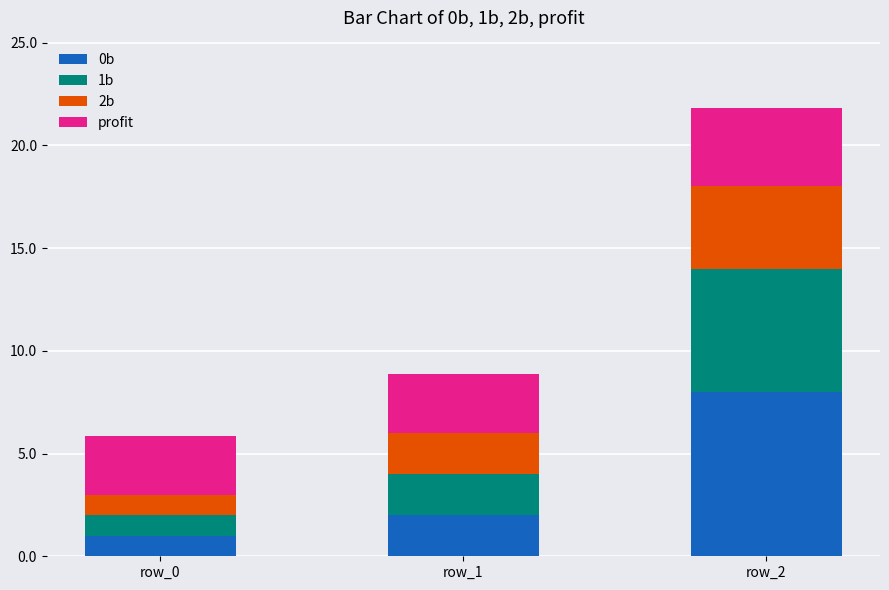

What is the difference between the maximum and minimum values in the 0b series?

7.0